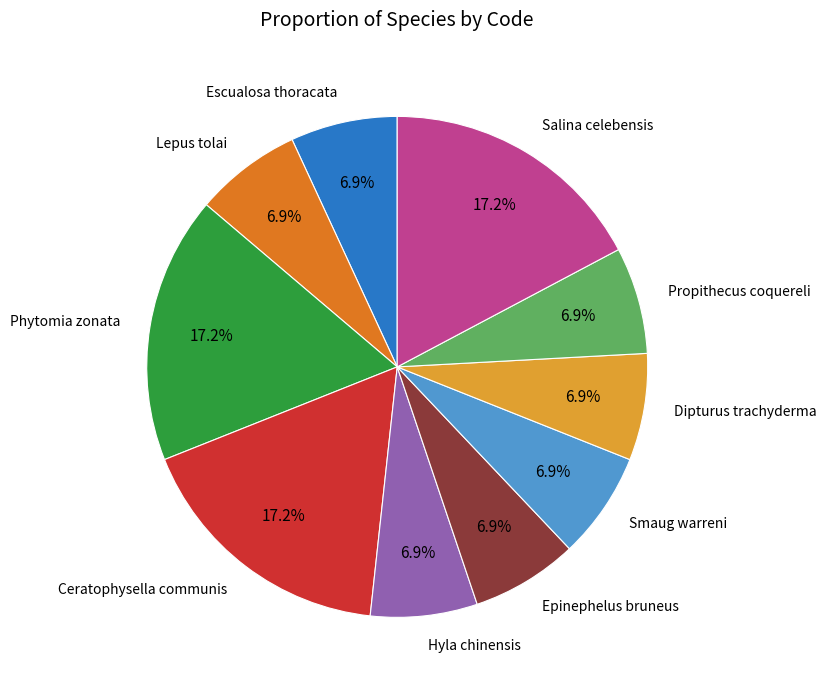

What percentage is NOT represented by Escualosa thoracata?

93.1%